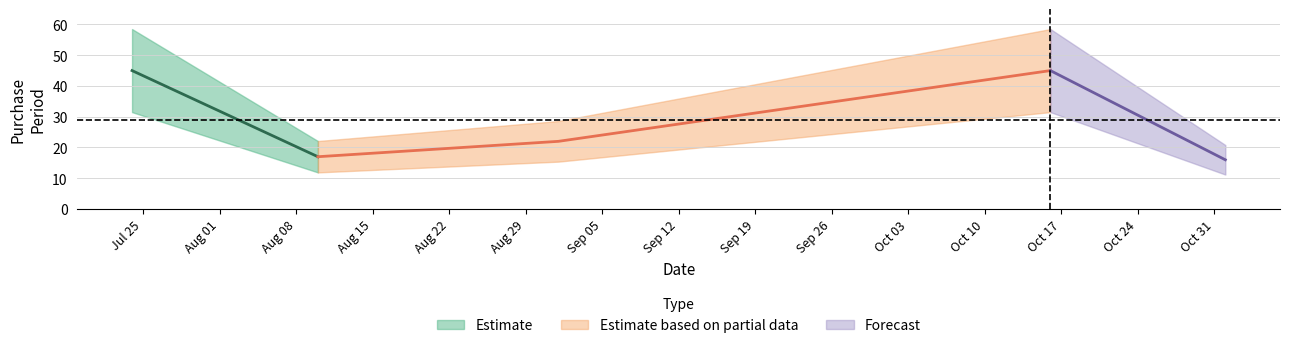

The value at 2017-07-24 is 45. True or false?

True